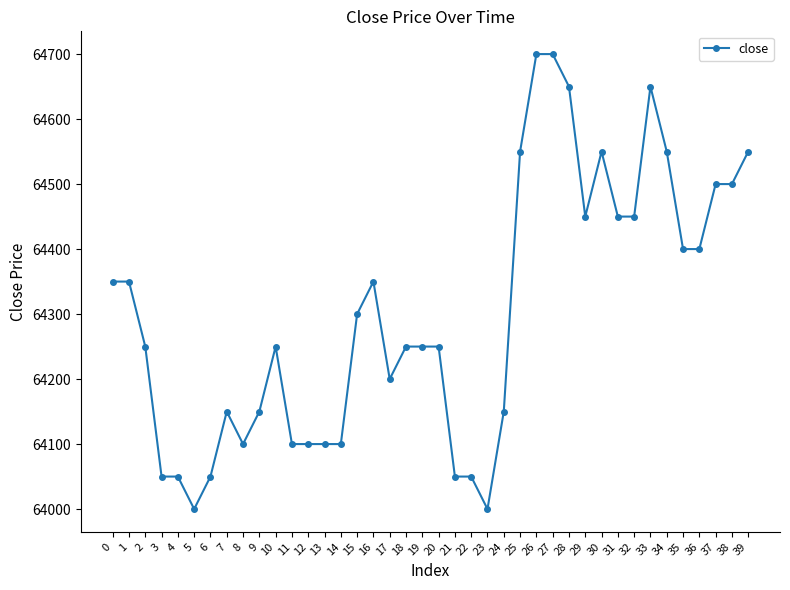

The value at 6 is 64050. True or false?

True